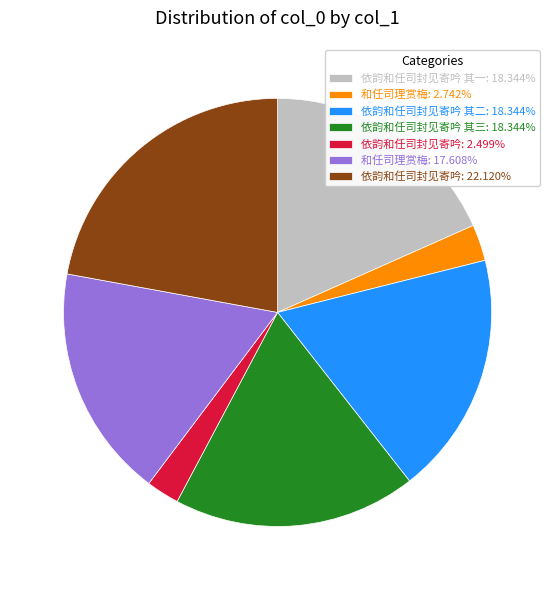

What is the ratio of the value at 依韵和任司封见寄吟 其一: 18.344% to the value at 依韵和任司封见寄吟 其二: 18.344%?

1.0